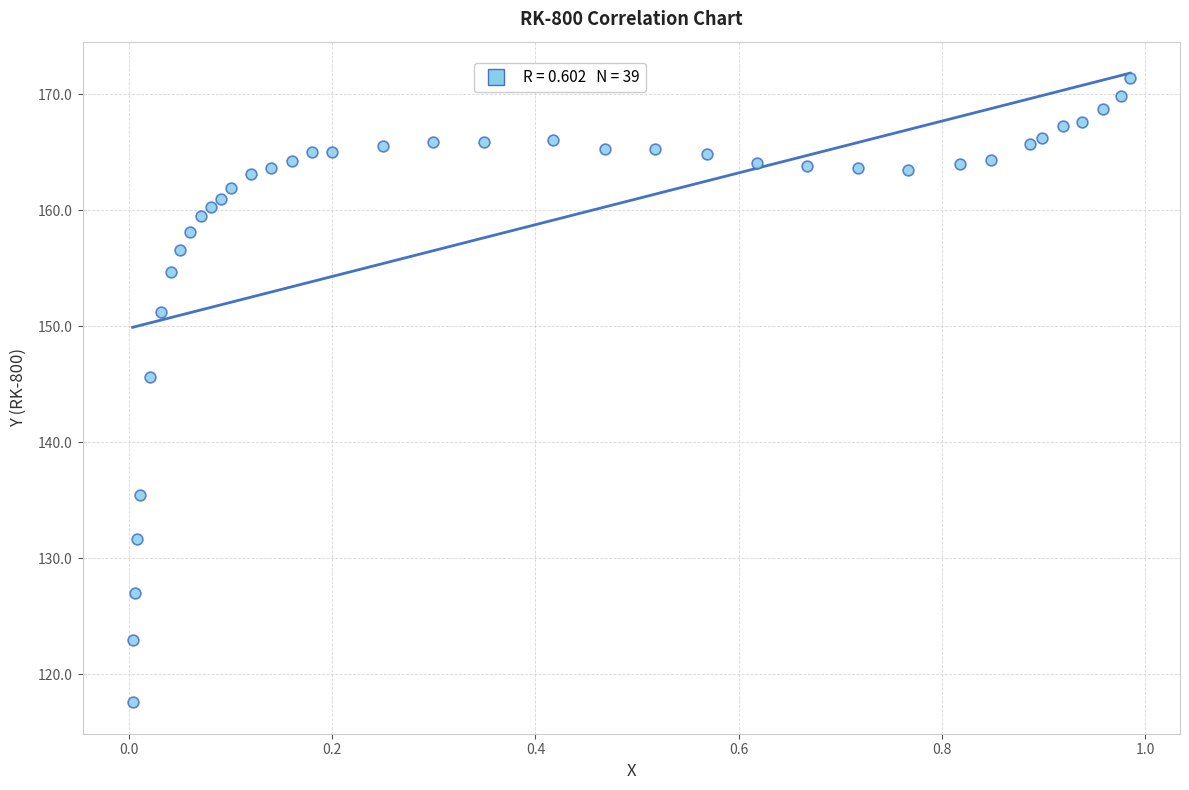

What Y value in the scatter plot is closest to 144?

145.7